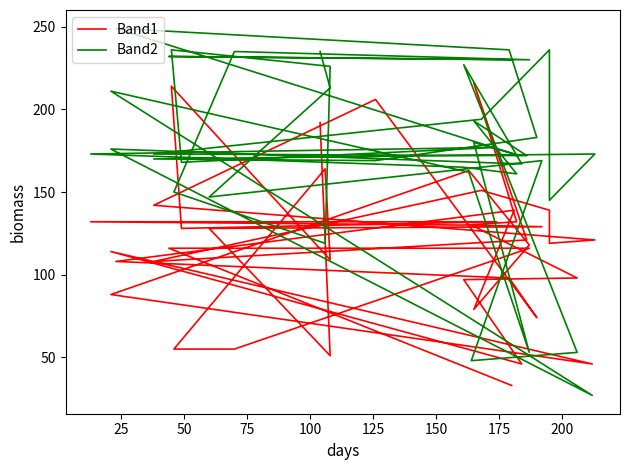

What is the highest value of the Band1 series?

216